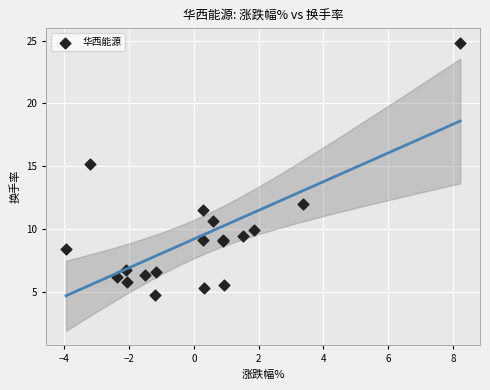

What Y value in the scatter plot is closest to 14?

15.2